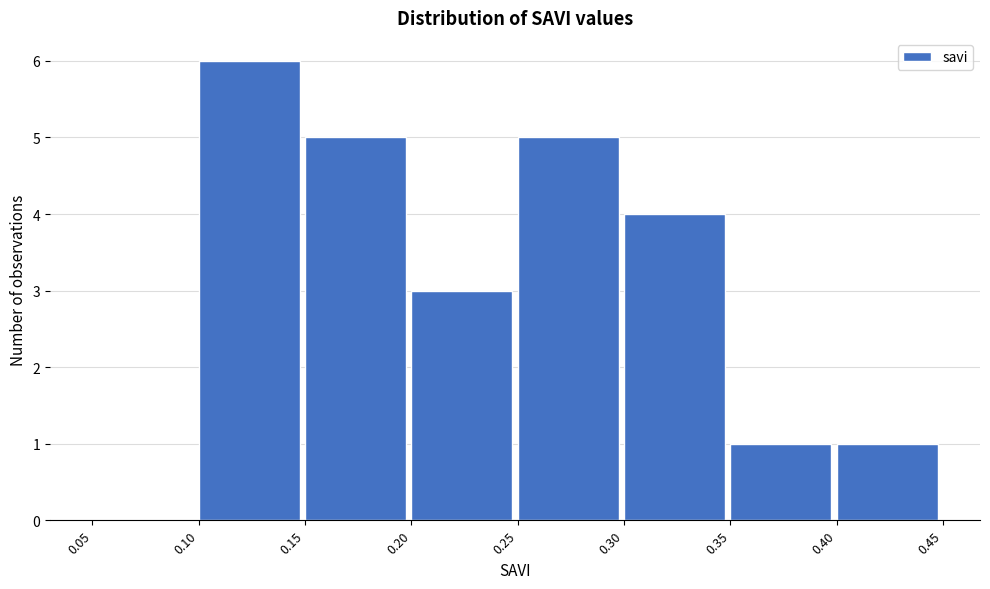

How tall is the bar that spans 0.10 to 0.15 on the x-axis? The values are not printed on the chart, so give them approximately, as read against the axis.

6